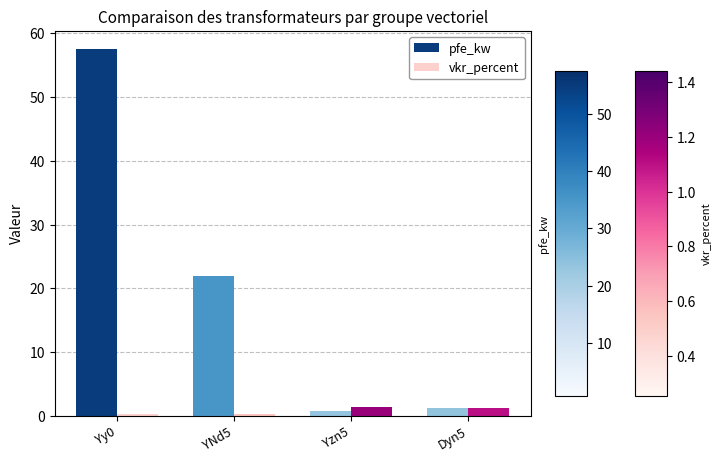

What is the label of the 1st bar from the right?

Dyn5